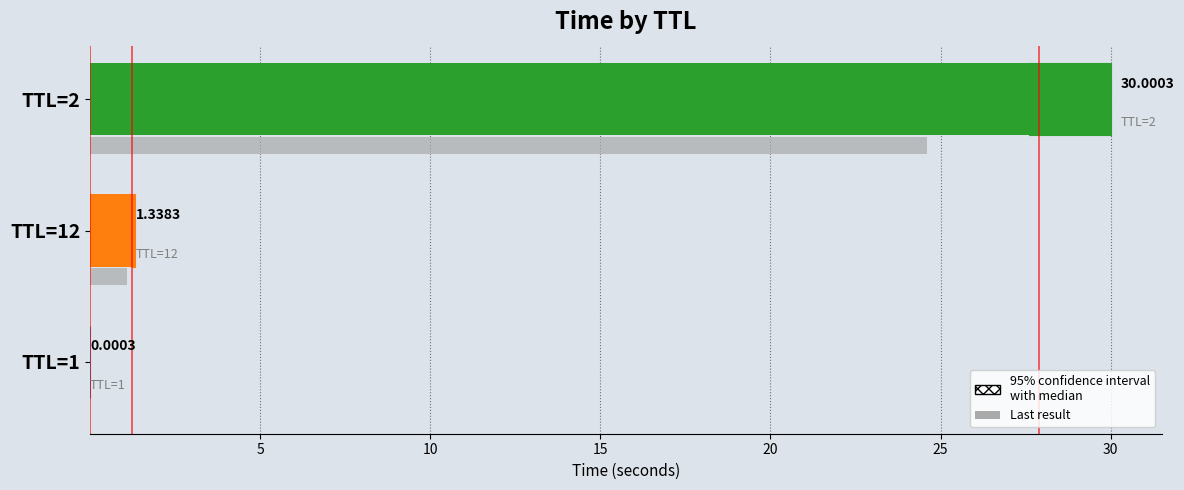

How many values are below 1?

1